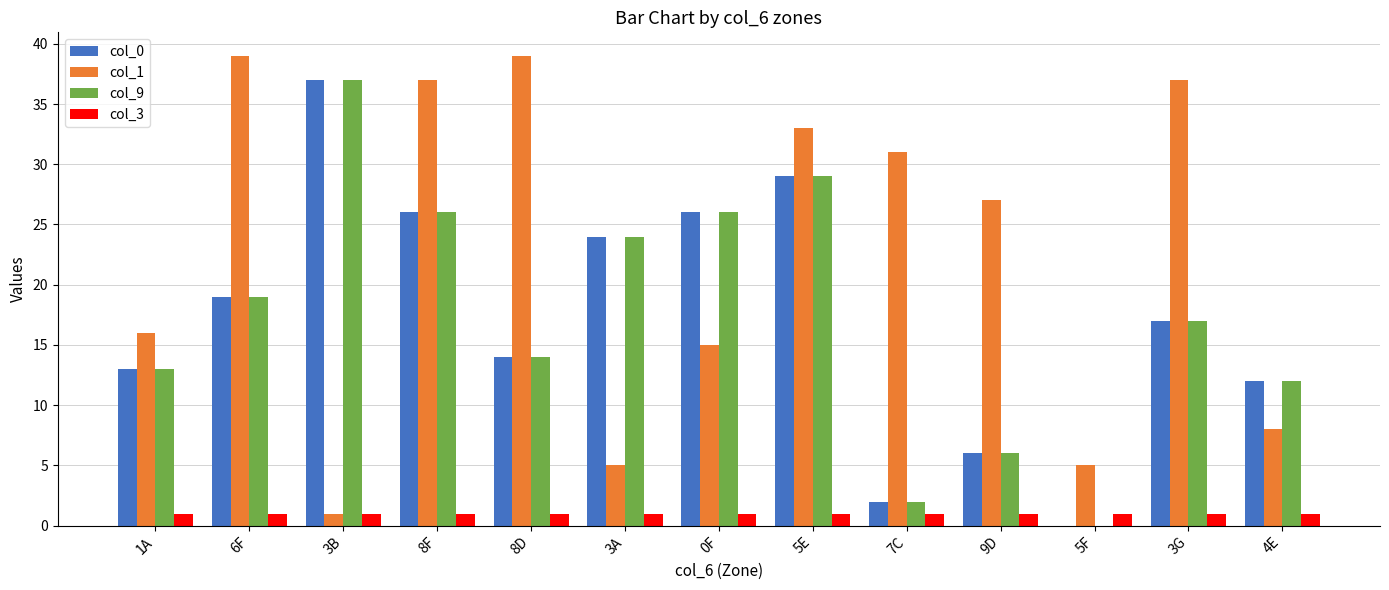

Reading right to left, extract all data points from this chart.

col_0: 12	17	0	6	2	29	26	24	14	26	37	19	13
col_1: 8	37	5	27	31	33	15	5	39	37	1	39	16
col_9: 12	17	0	6	2	29	26	24	14	26	37	19	13
col_3: 1	1	1	1	1	1	1	1	1	1	1	1	1